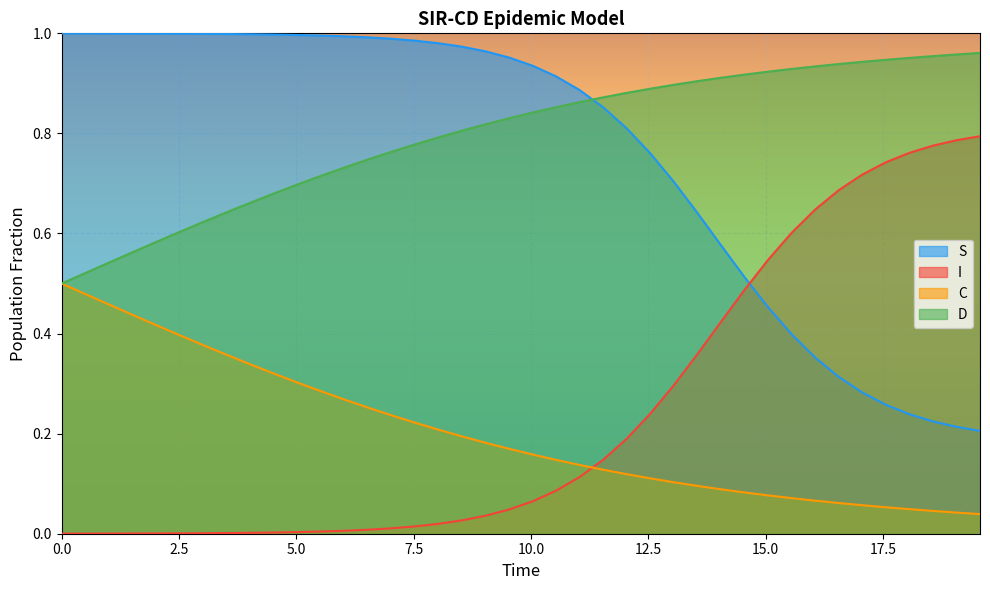

Count the number of data series in this chart.

4